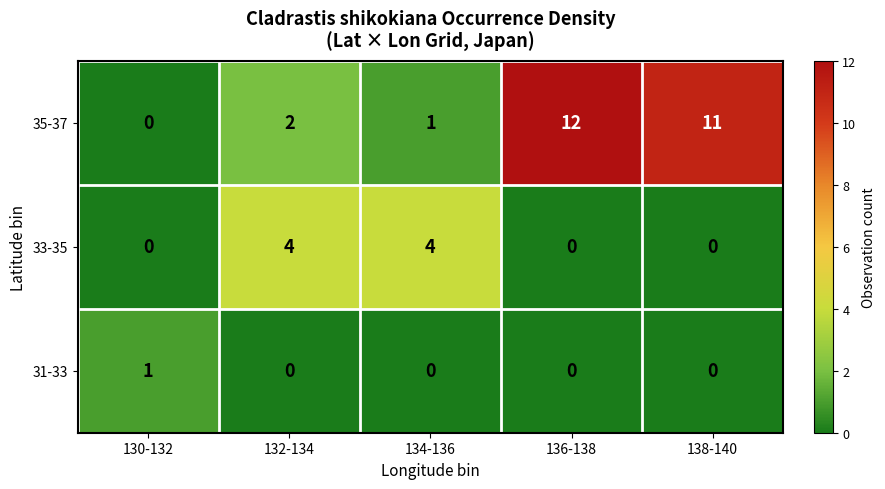

Reading right to left, list all the values displayed in this chart.

35-37: 138-140=11	136-138=12	134-136=1	132-134=2	130-132=0
33-35: 138-140=0	136-138=0	134-136=4	132-134=4	130-132=0
31-33: 138-140=0	136-138=0	134-136=0	132-134=0	130-132=1